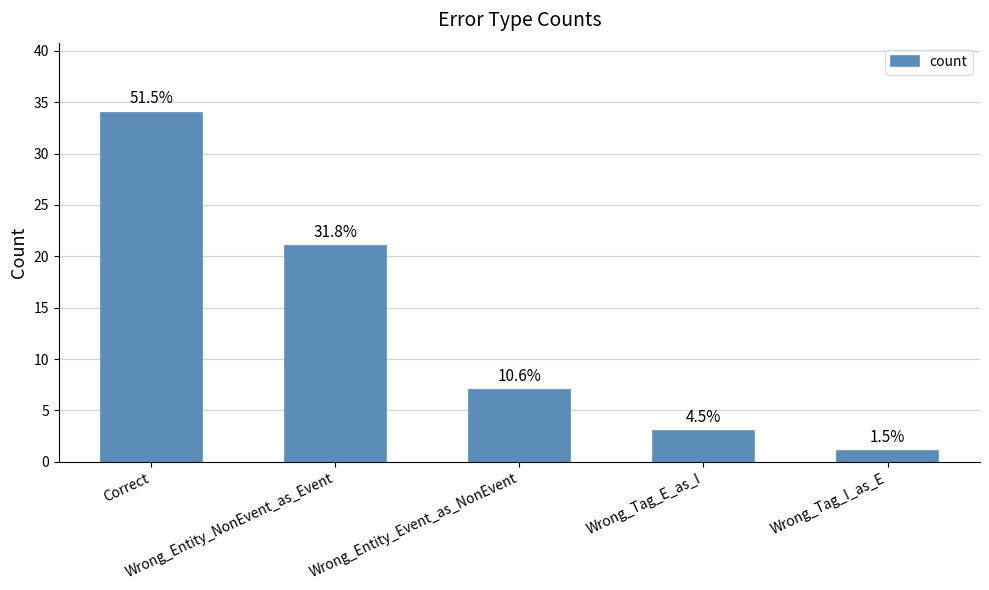

What is the change in value from Correct to Wrong_Entity_NonEvent_as_Event?

-13